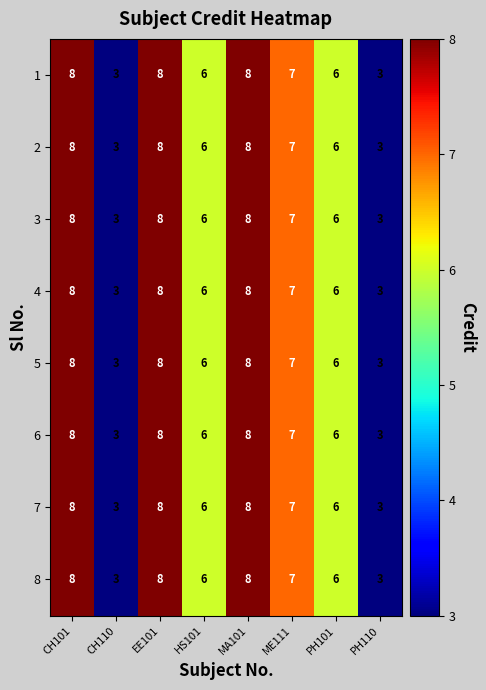

Count the 3 values in the range 6 to 8.

6